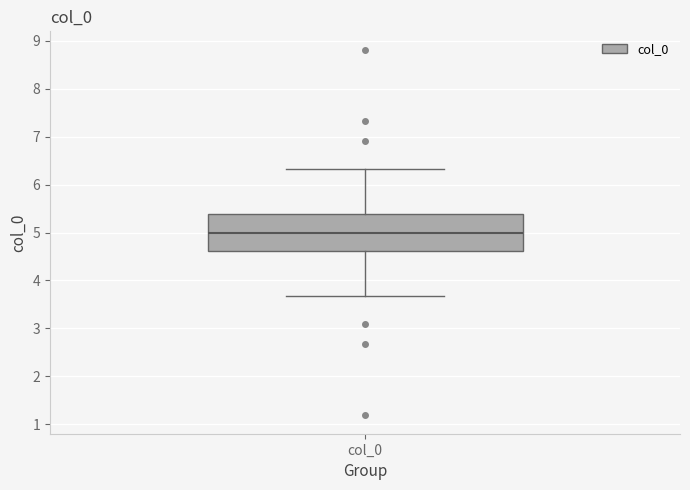

Read this box plot against the y-axis: the position of the median line, the range covered by the box, and the ends of both whiskers. The values are not printed on the chart, so give them approximately, as read against the axis.

median 5.0, box 4.6 to 5.4, whiskers 3.7 to 6.3